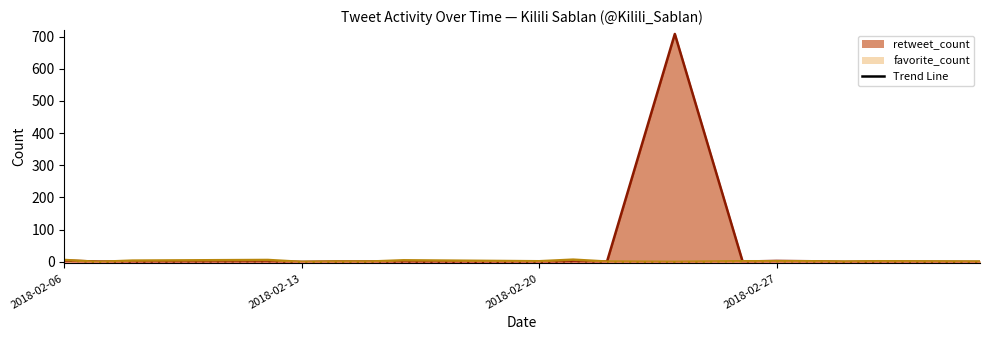

The value of retweet_count at 2018-02-12 is 2. True or false?

True